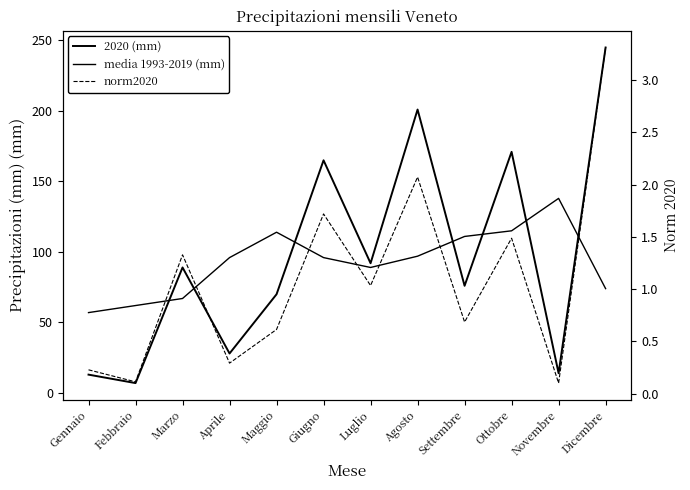

What value does the norm2020 series have at Maggio?

0.6